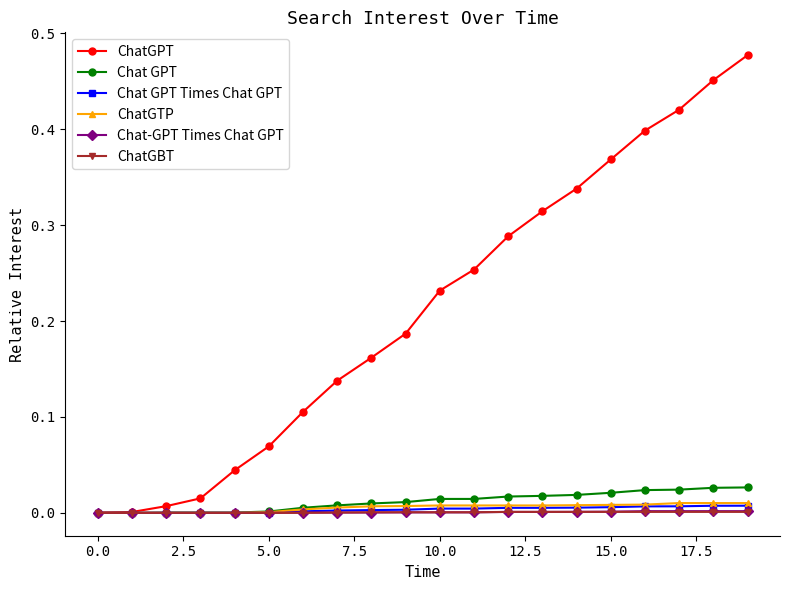

Which series has the widest spread of values?

ChatGPT